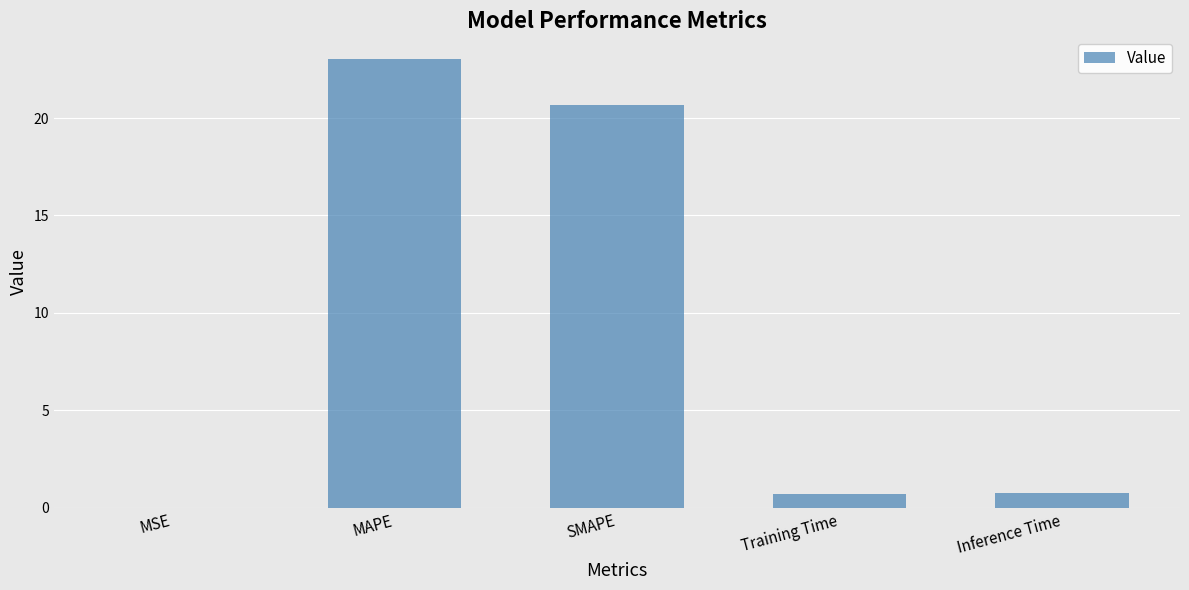

Is it true that the value at SMAPE is 30.5?

False